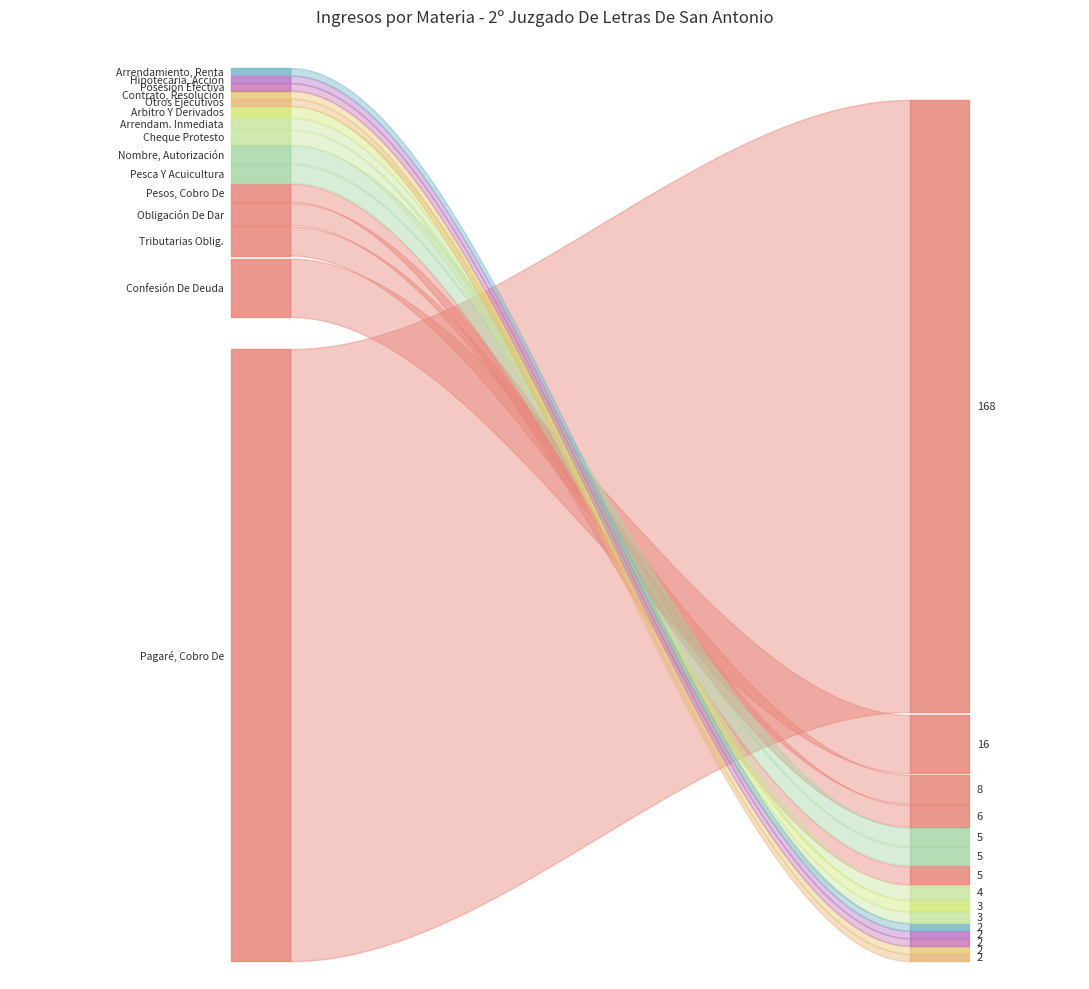

The chart shows a value of 8 at Confesión De Deuda, Citación. True or false?

False